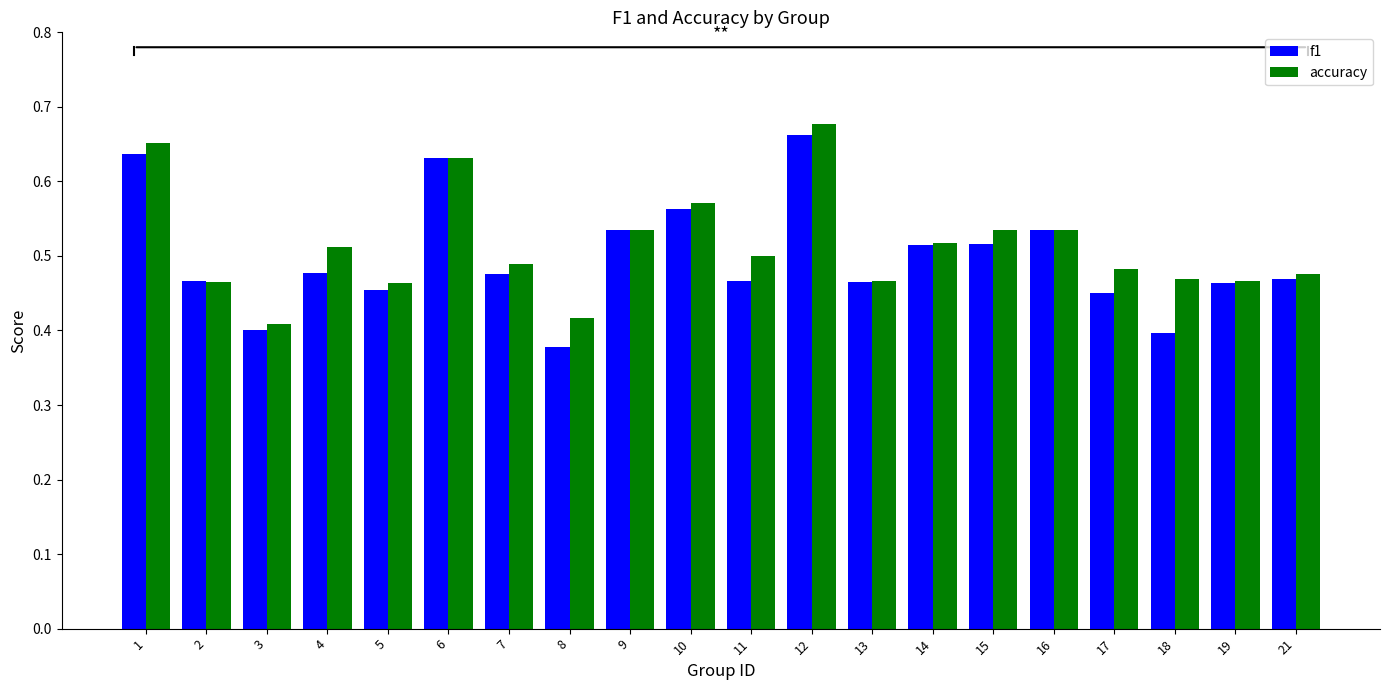

What is the total value across all series at 6?

1.3